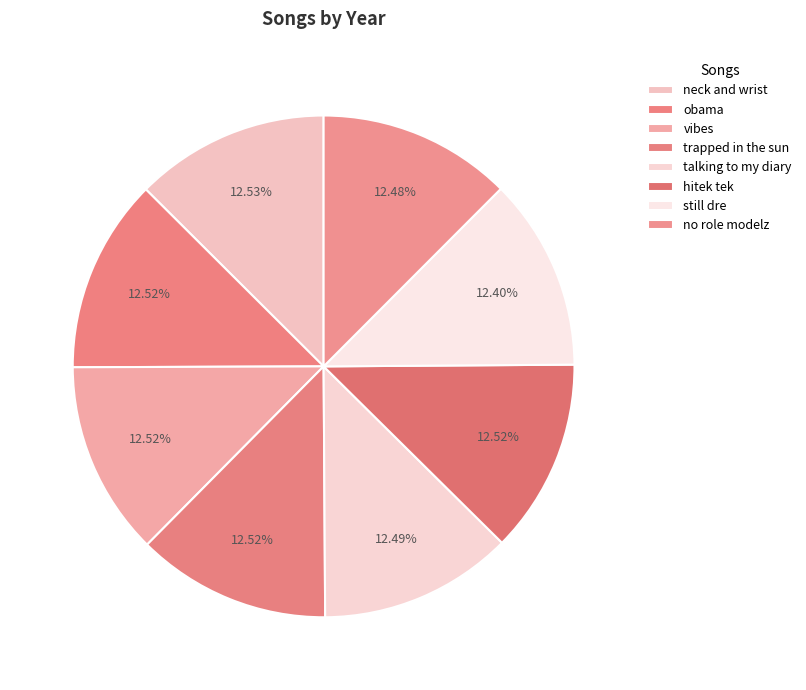

Count the number of slices in the pie.

8